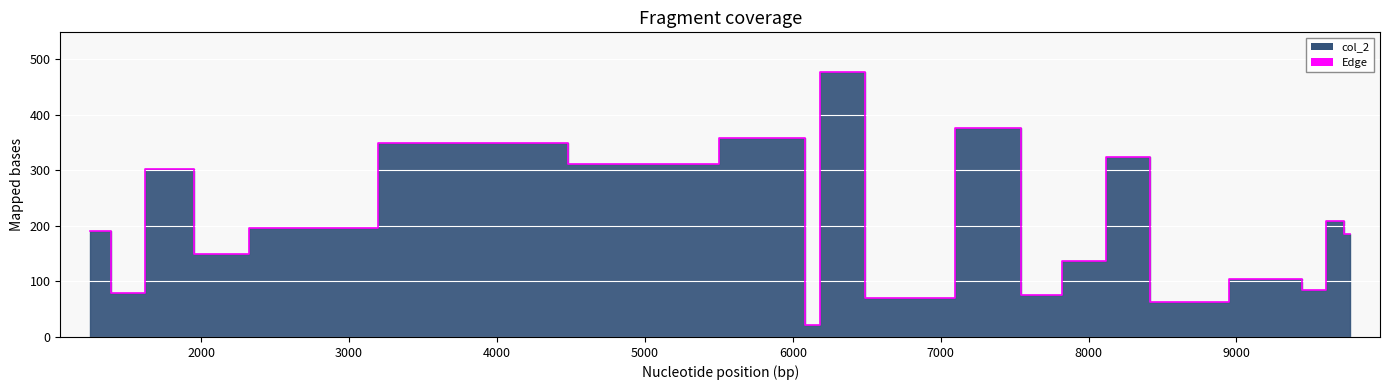

What is the label of the 20th point from the left?

5991